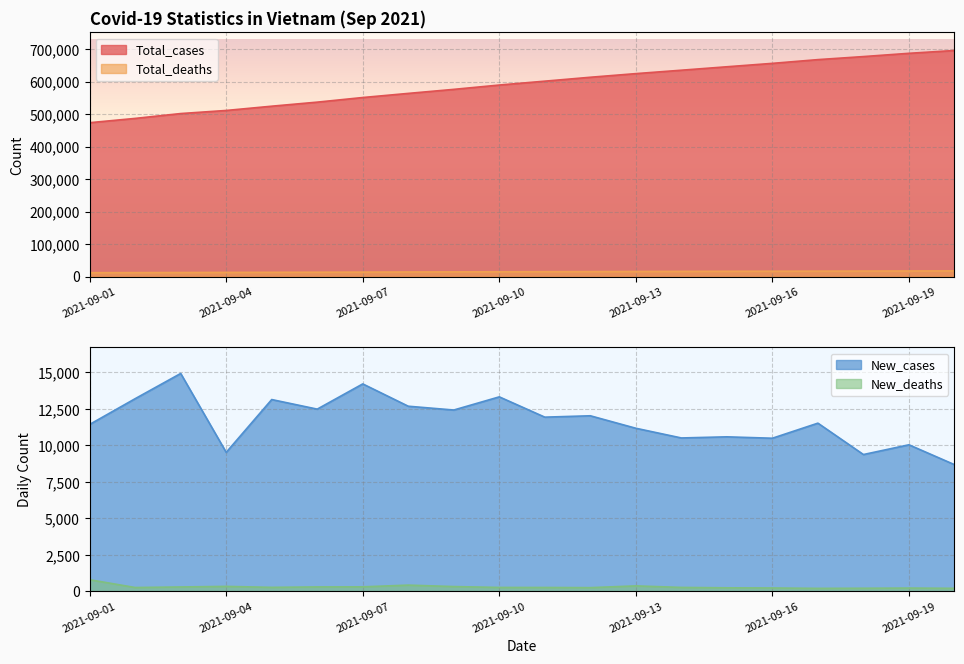

How many intersections are there between Total_deaths and New_cases?

6